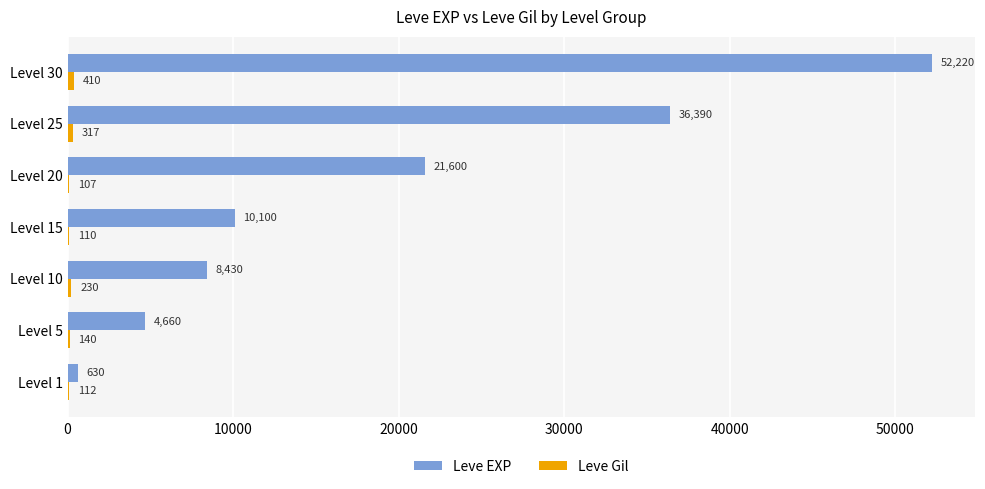

At which category is the sum across all series the highest?

Level 30